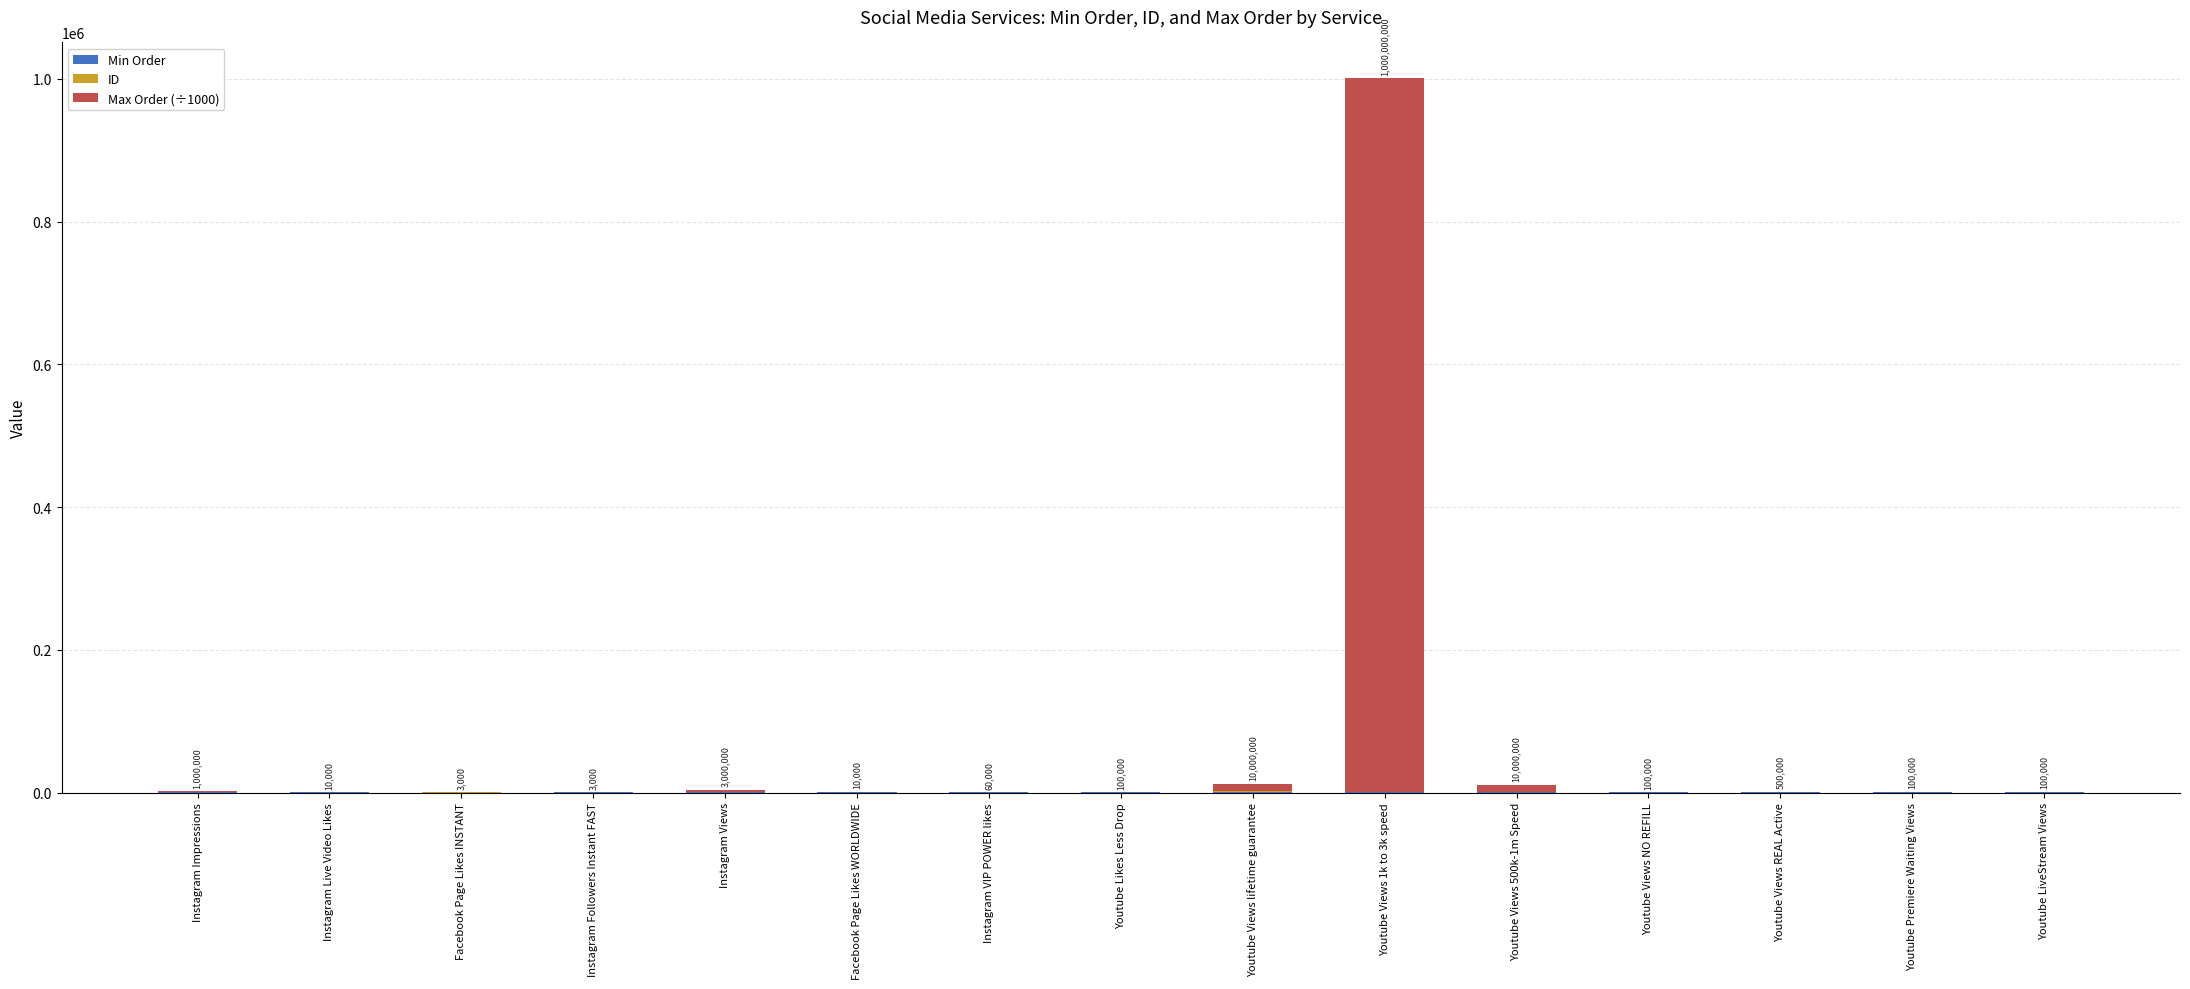

At Instagram Views, list the series in order from largest to smallest.

Max Order (÷1000), Min Order, ID